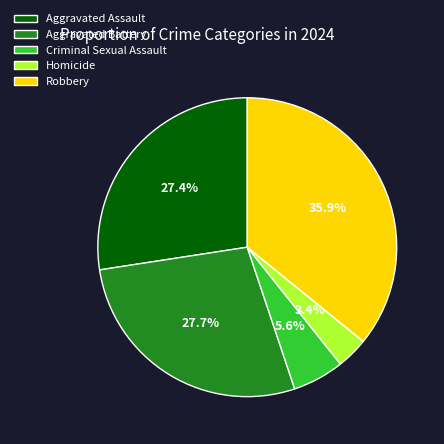

To the nearest percent, what percentage of the pie is Robbery?

36%